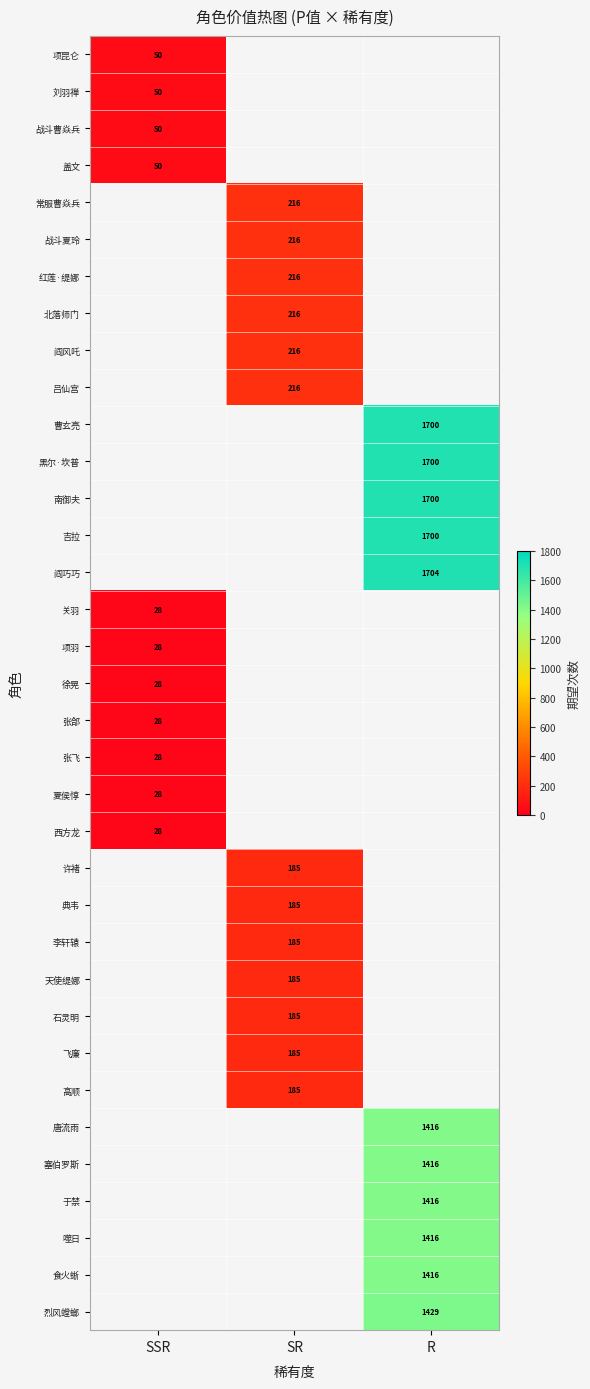

The value of 阎风吒 at SR is 216. True or false?

True